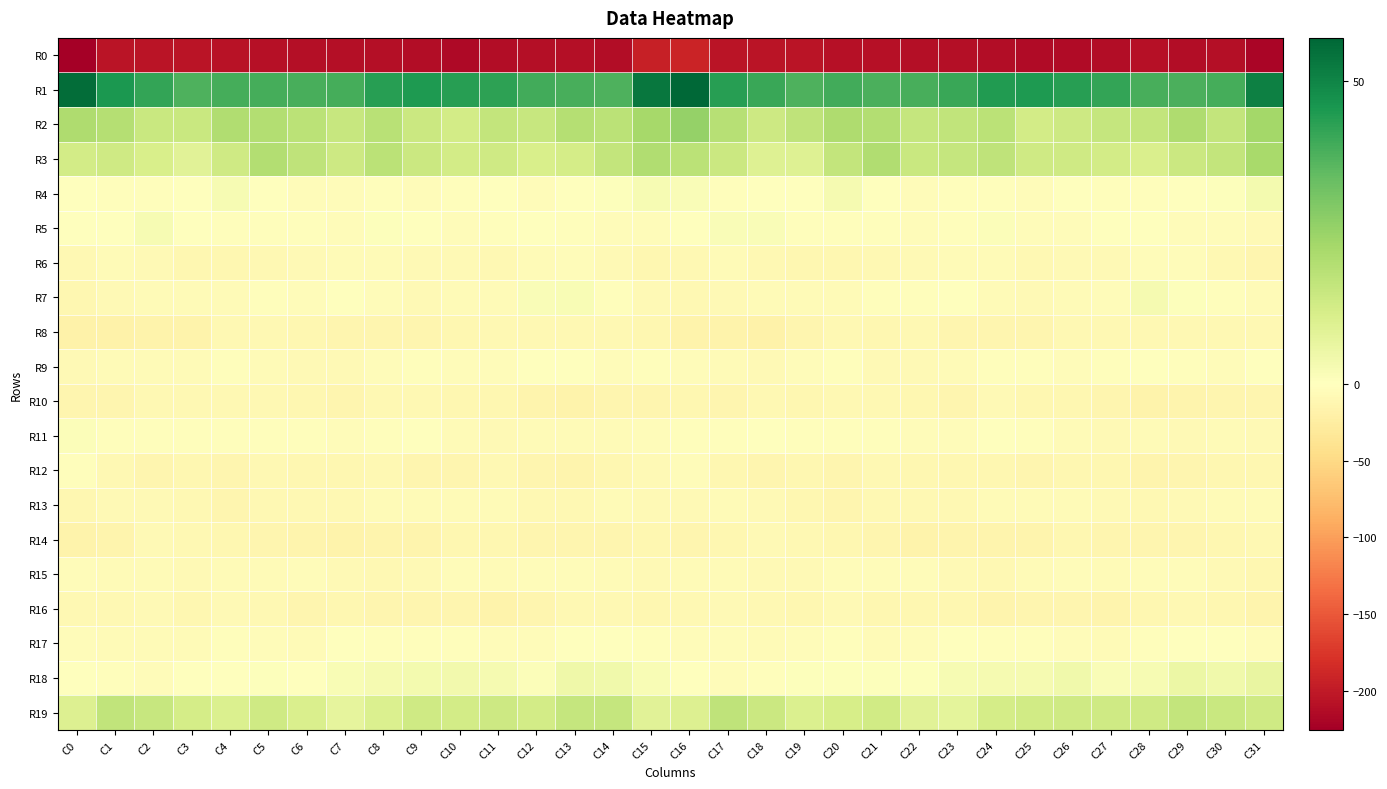

What is the total value across all series at C3?

-243.2